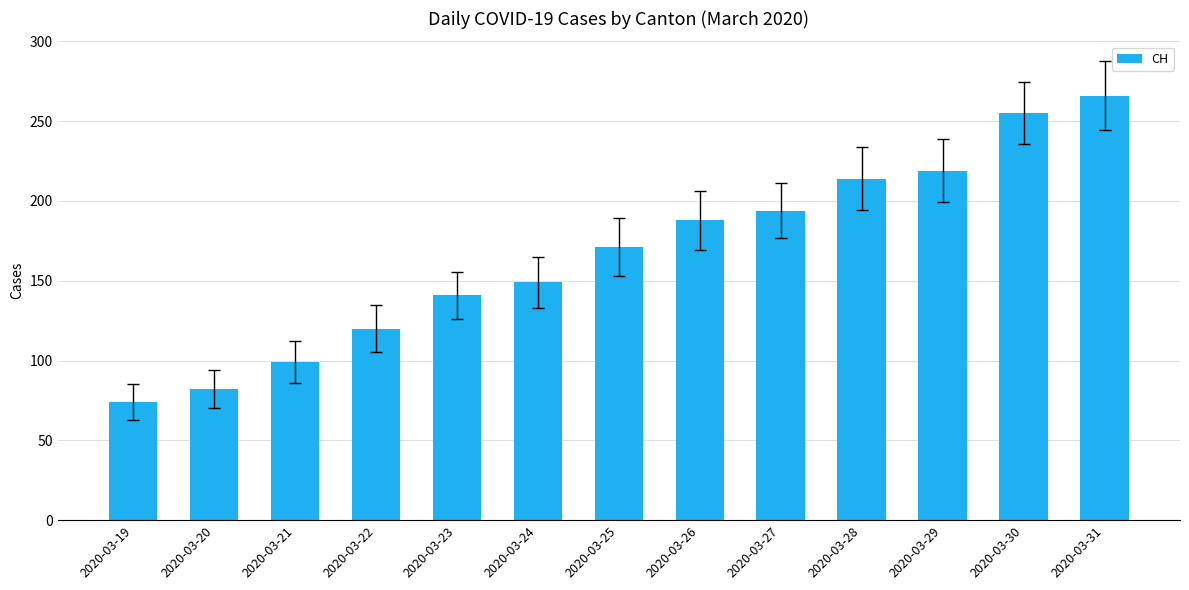

What is the greatest value displayed?

266